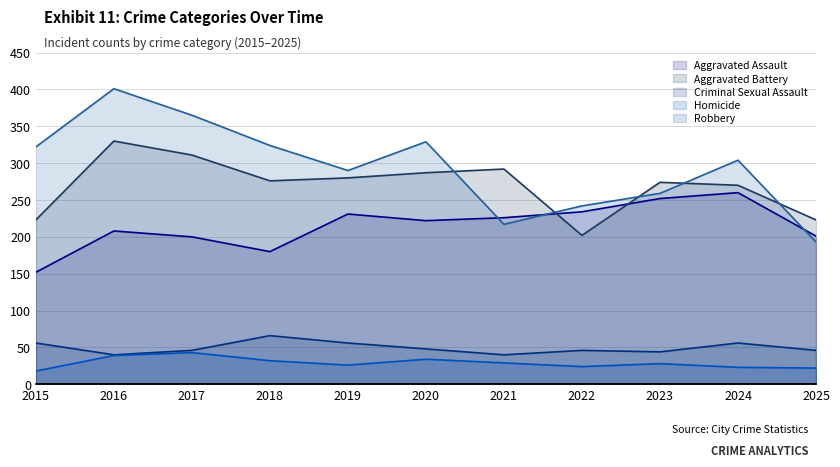

Which category has the lowest value across all series?

2015